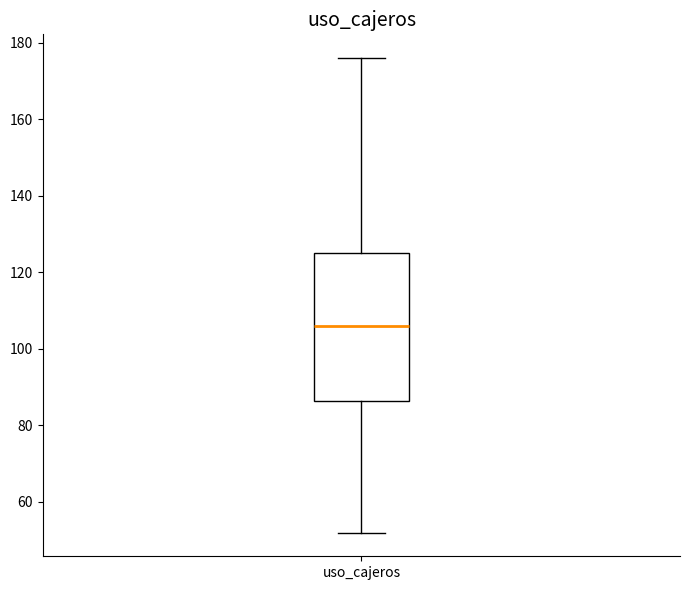

Transcribe this box plot: give where the median line is, the range the box spans, and where the two whiskers end, as read against the y-axis. The values are not printed on the chart, so give them approximately, as read against the axis.

median 106, box 86 to 126, whiskers 52 to 176